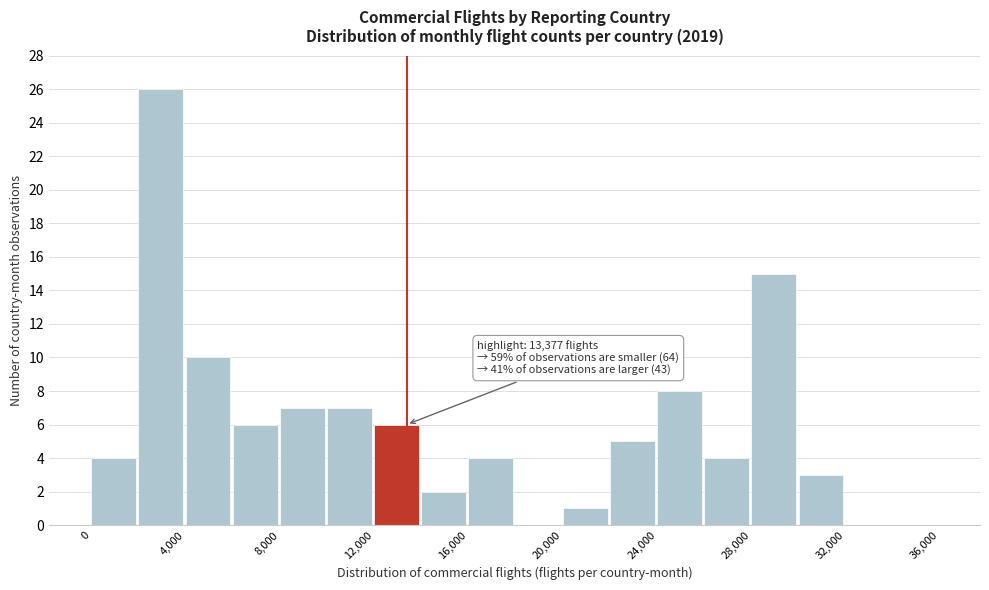

Over which range of the x-axis is the bar tallest?

2000 to 4000